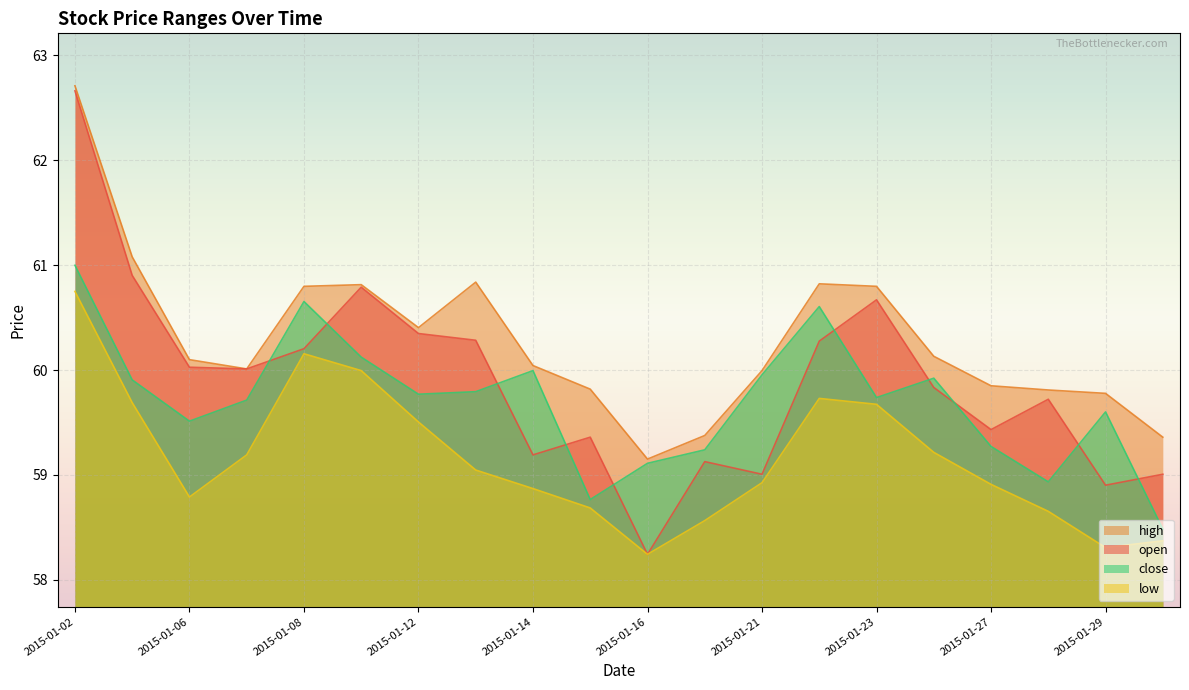

Reading right to left, what are all the values shown in this chart?

open: 2015-01-30=59.0	2015-01-29=58.9	2015-01-28=59.7	2015-01-27=59.4	2015-01-26=59.8	2015-01-23=60.7	2015-01-22=60.3	2015-01-21=59.0	2015-01-20=59.1	2015-01-16=58.2	2015-01-15=59.4	2015-01-14=59.2	2015-01-13=60.3	2015-01-12=60.3	2015-01-09=60.8	2015-01-08=60.2	2015-01-07=60.0	2015-01-06=60.0	2015-01-05=60.9	2015-01-02=62.7
high: 2015-01-30=59.4	2015-01-29=59.8	2015-01-28=59.8	2015-01-27=59.8	2015-01-26=60.1	2015-01-23=60.8	2015-01-22=60.8	2015-01-21=60.0	2015-01-20=59.4	2015-01-16=59.2	2015-01-15=59.8	2015-01-14=60.0	2015-01-13=60.8	2015-01-12=60.4	2015-01-09=60.8	2015-01-08=60.8	2015-01-07=60.0	2015-01-06=60.1	2015-01-05=61.1	2015-01-02=62.7
low: 2015-01-30=58.4	2015-01-29=58.3	2015-01-28=58.7	2015-01-27=58.9	2015-01-26=59.2	2015-01-23=59.7	2015-01-22=59.7	2015-01-21=58.9	2015-01-20=58.6	2015-01-16=58.2	2015-01-15=58.7	2015-01-14=58.9	2015-01-13=59.0	2015-01-12=59.5	2015-01-09=60.0	2015-01-08=60.2	2015-01-07=59.2	2015-01-06=58.8	2015-01-05=59.7	2015-01-02=60.7
close: 2015-01-30=58.5	2015-01-29=59.6	2015-01-28=58.9	2015-01-27=59.3	2015-01-26=59.9	2015-01-23=59.7	2015-01-22=60.6	2015-01-21=60.0	2015-01-20=59.2	2015-01-16=59.1	2015-01-15=58.8	2015-01-14=60.0	2015-01-13=59.8	2015-01-12=59.8	2015-01-09=60.1	2015-01-08=60.7	2015-01-07=59.7	2015-01-06=59.5	2015-01-05=59.9	2015-01-02=61.0